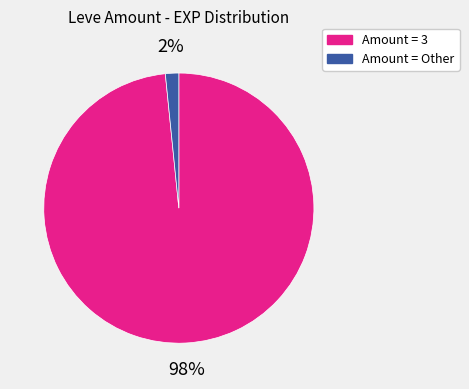

To the nearest percent, what is the average slice percentage?

50%